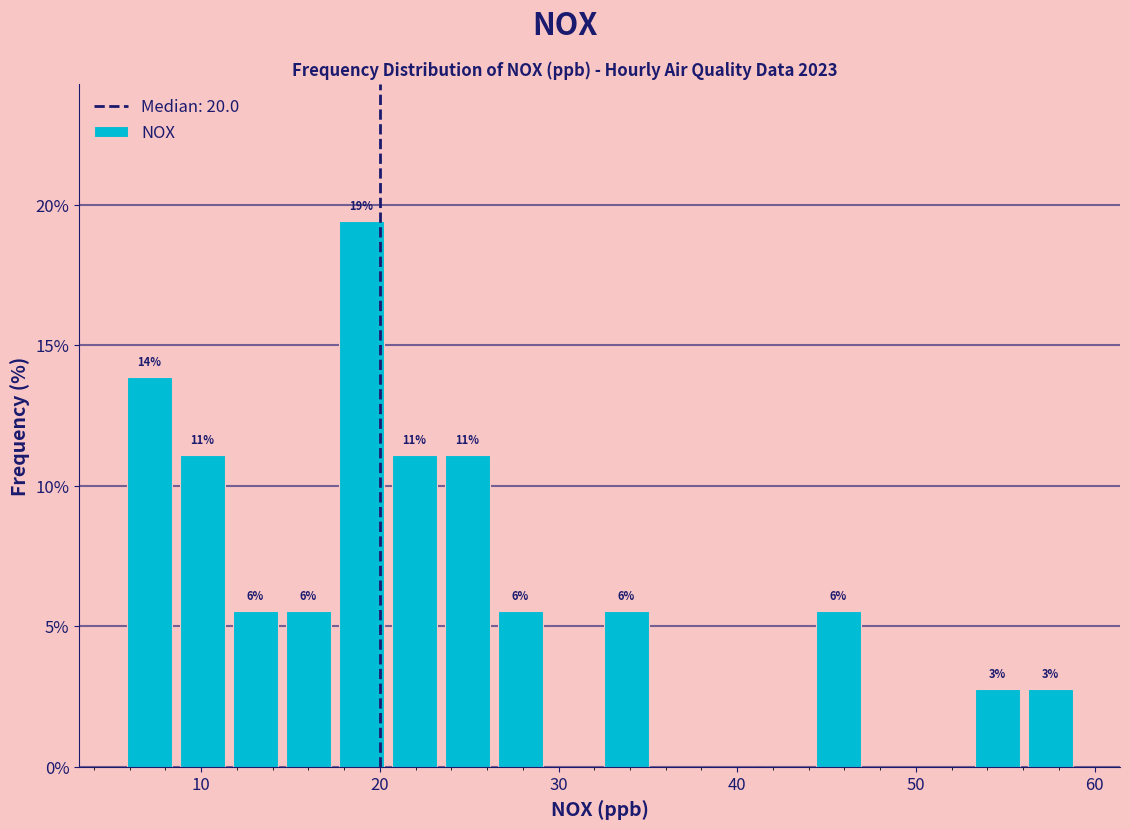

Read against the x-axis, roughly where is the centre of the tallest bar?

19